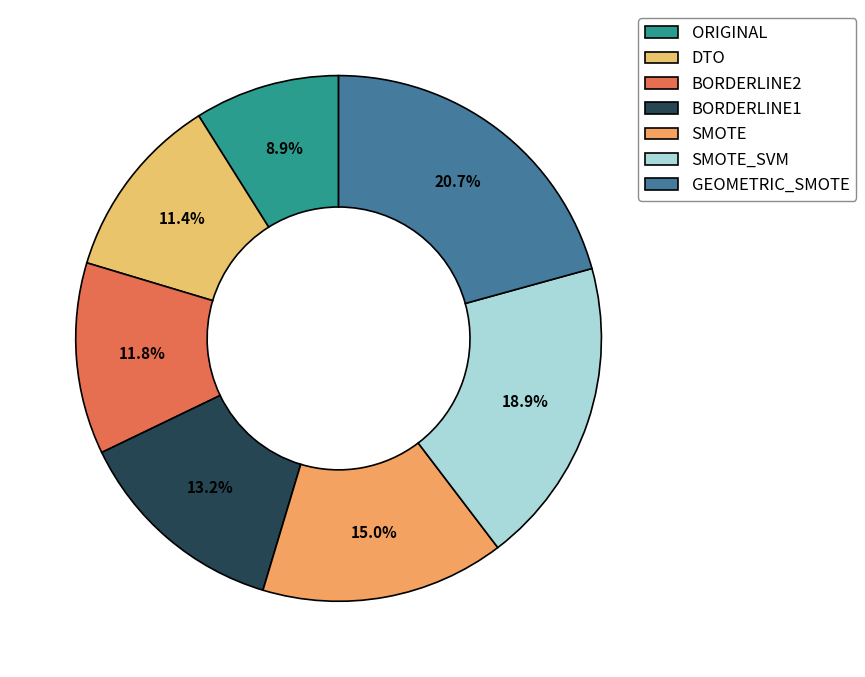

Is it true that GEOMETRIC_SMOTE is 21% of the pie?

True